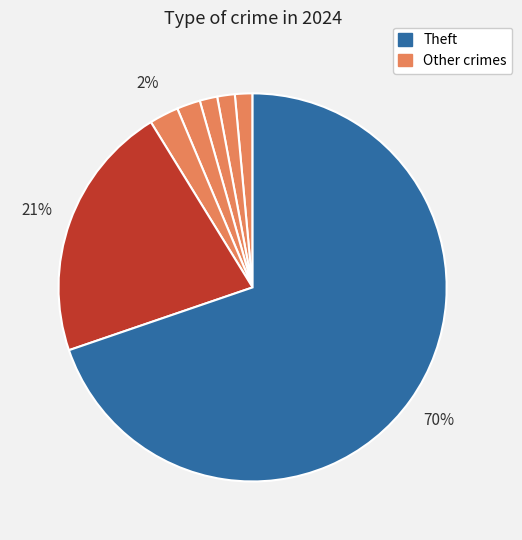

How many slices are in this pie chart?

7